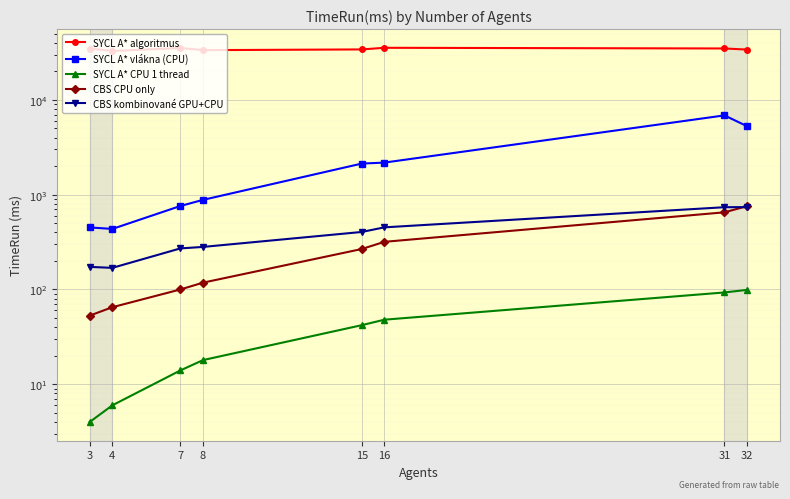

What is the approximate value of SYCL A* vlákna (CPU) at 4?

435